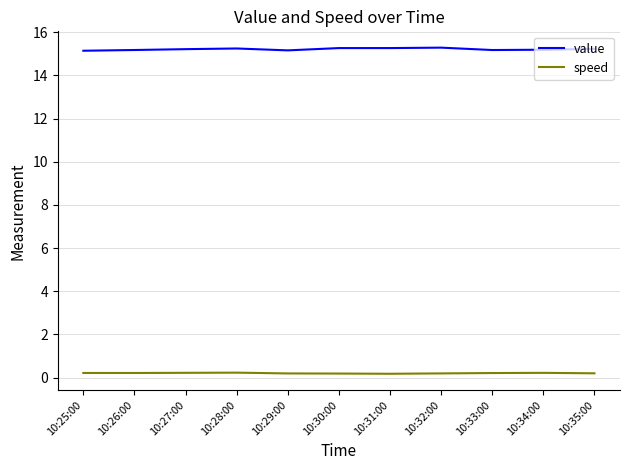

What is the difference between the second highest and second lowest values in the value series?

0.1